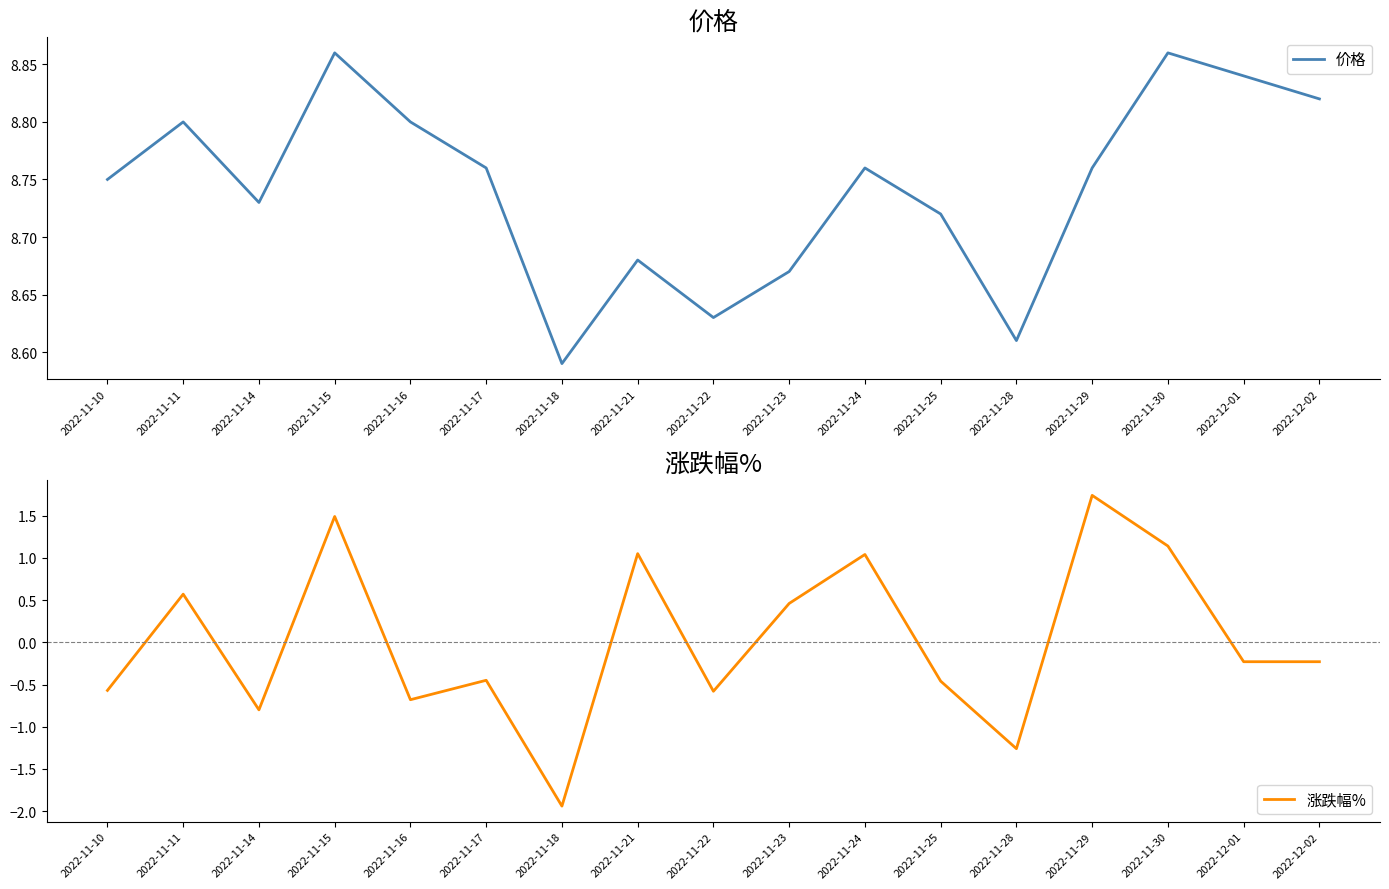

Rank the categories by 涨跌幅% value from highest to lowest.

2022-11-29, 2022-11-15, 2022-11-30, 2022-11-21, 2022-11-24, 2022-11-11, 2022-11-23, 2022-12-01, 2022-12-02, 2022-11-17, 2022-11-25, 2022-11-10, 2022-11-22, 2022-11-16, 2022-11-14, 2022-11-28, 2022-11-18